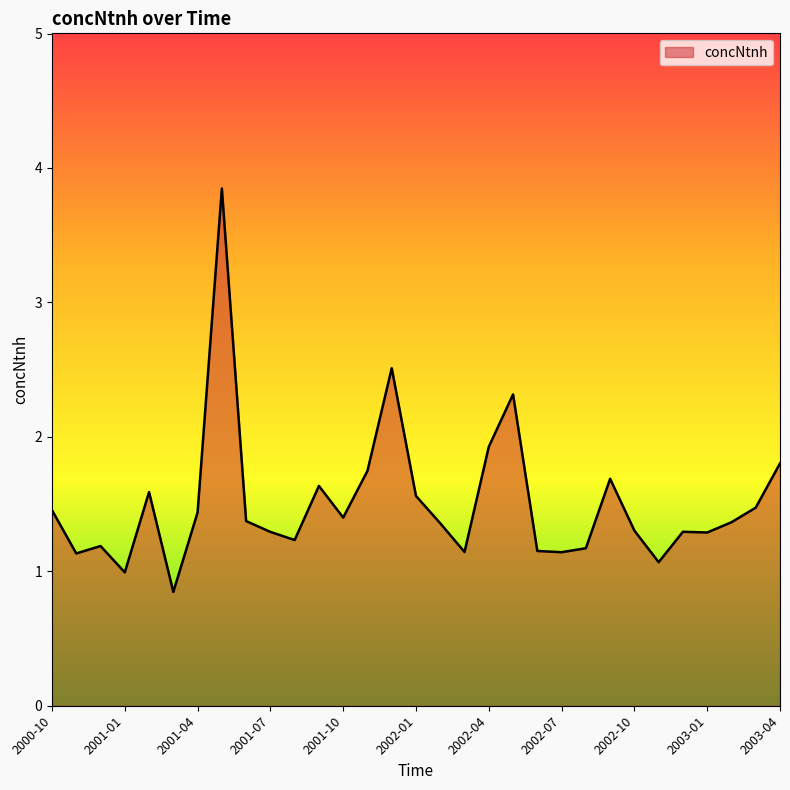

What is the minimum value shown in the chart?

0.8